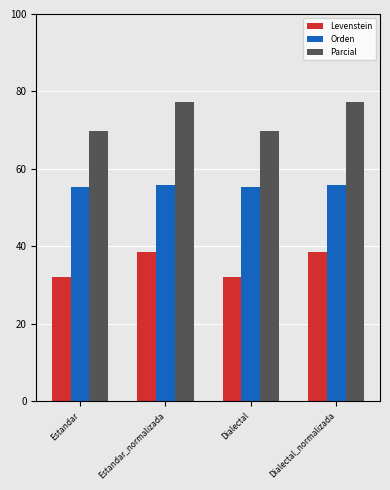

What is the total value across all series at Estandar?

157.1